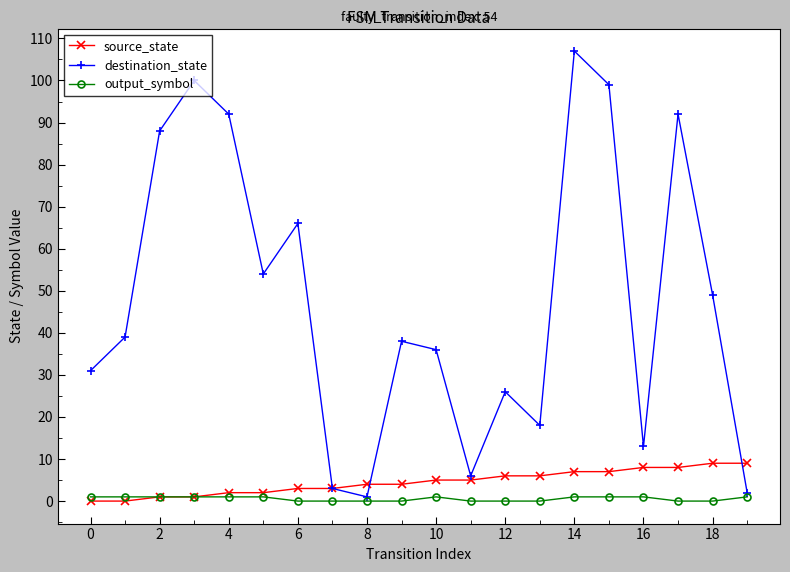

What are all the series names shown in the legend?

source_state, destination_state, output_symbol